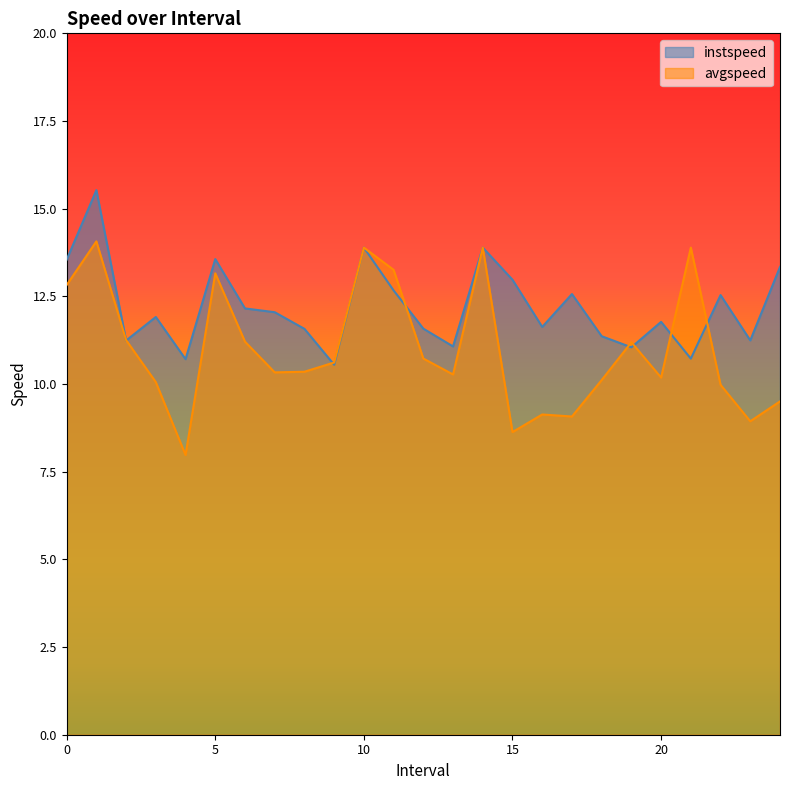

What position from the right is 3.0?

22